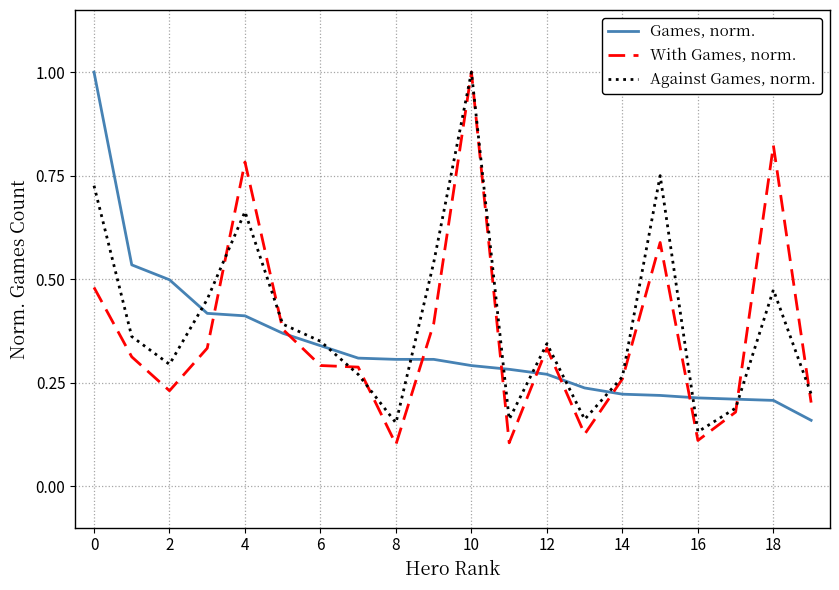

True or false: Against Games, norm. has more than 1 interior local peaks.

True